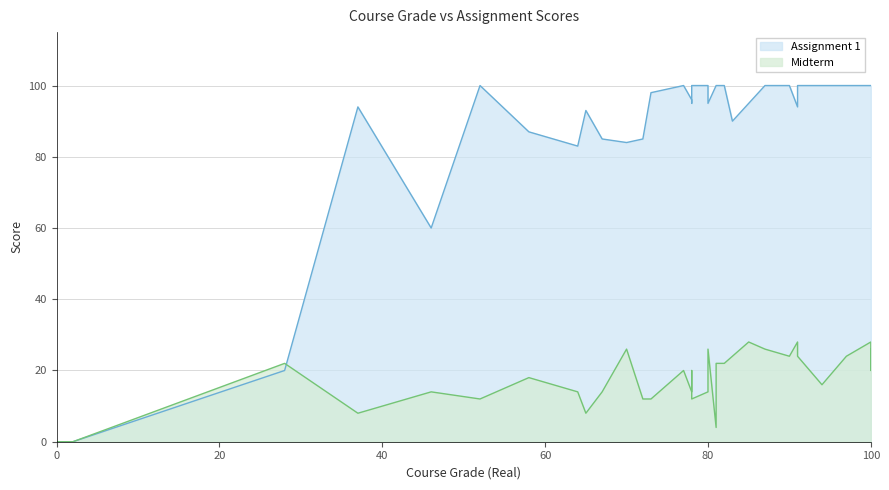

What value does the Assignment 1 series have at 80, to the nearest 5?

100